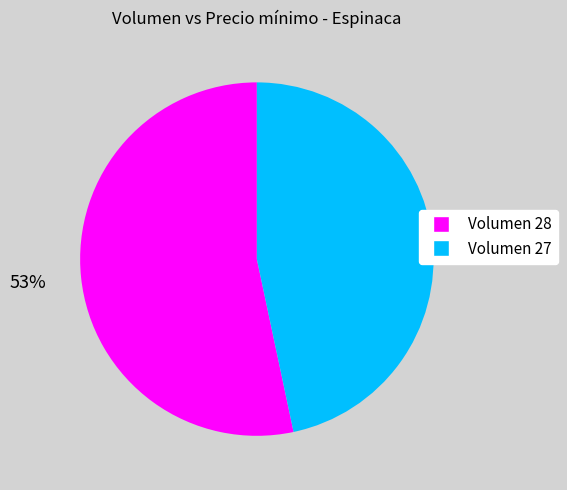

To the nearest percent, what percentage of the pie is Volumen 28?

53%